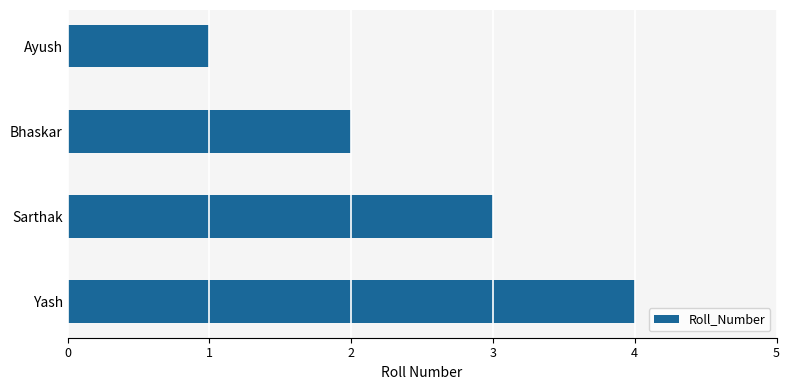

What is the label of the 1st bar from the bottom?

Yash